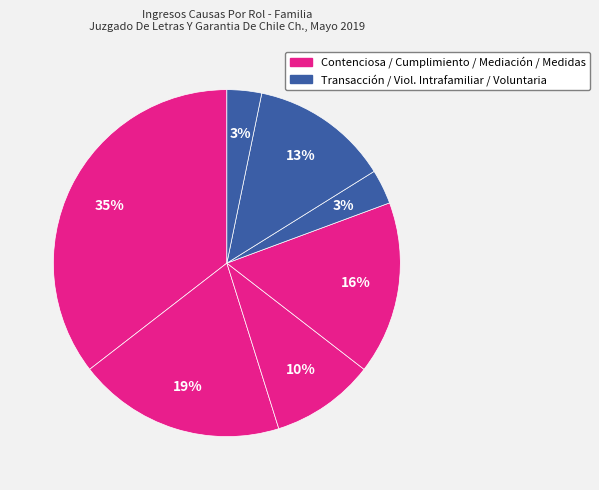

Count the number of slices in the pie.

7